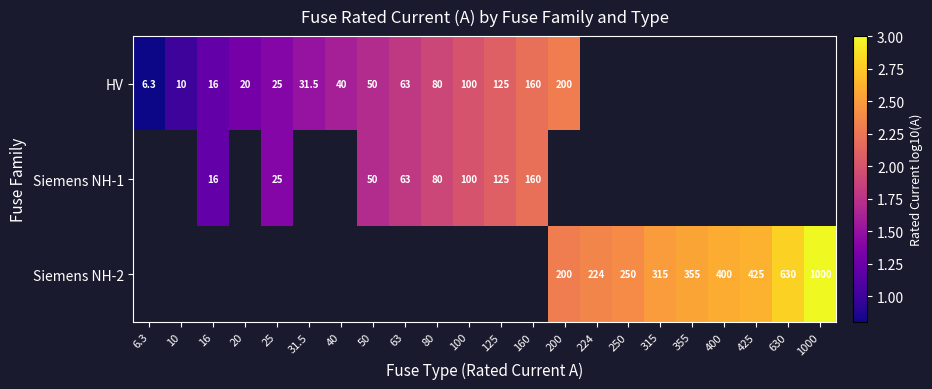

Rank the series at 200 from highest to lowest value.

HV, Siemens NH-1, Siemens NH-2